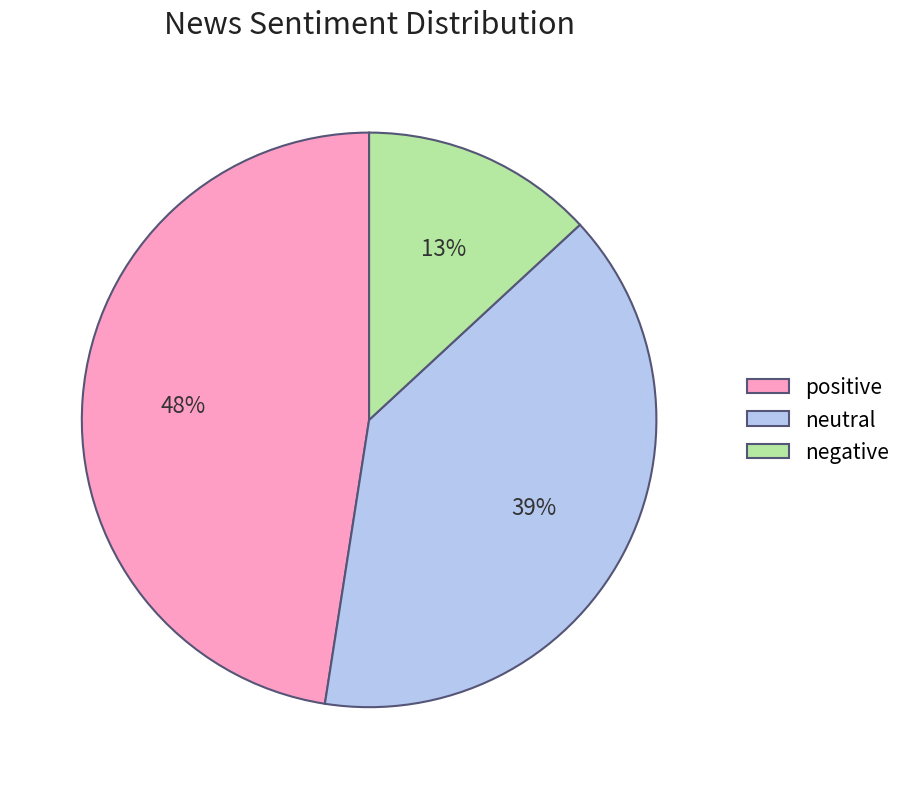

Which has a higher value, neutral or negative?

neutral